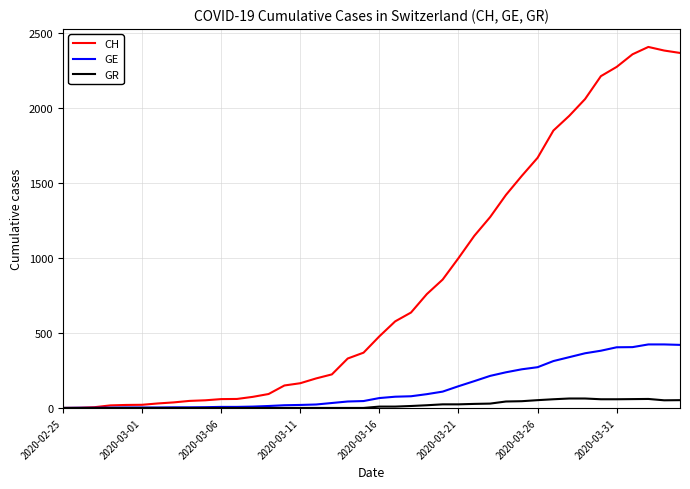

What is the highest value of the GR series?

63